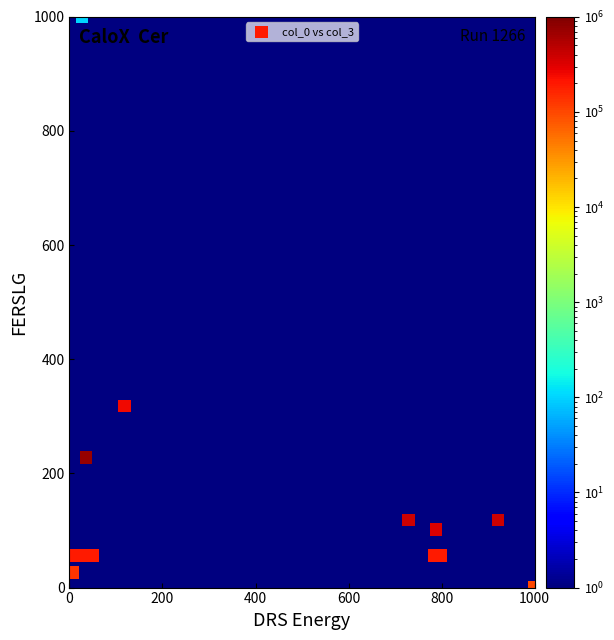

What Y value in the scatter plot is closest to 500?

318.5